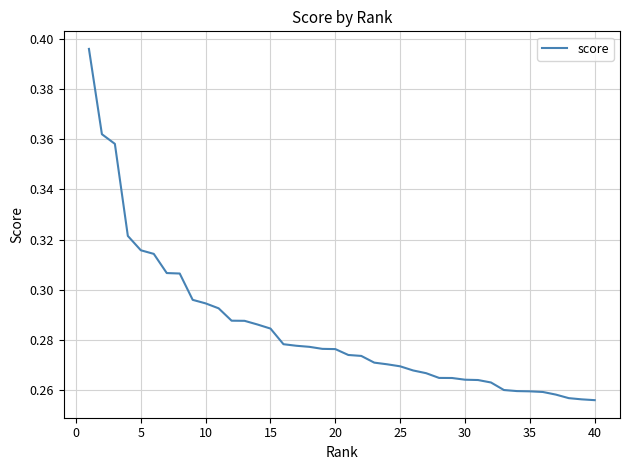

What is the sum of all values?

11.4